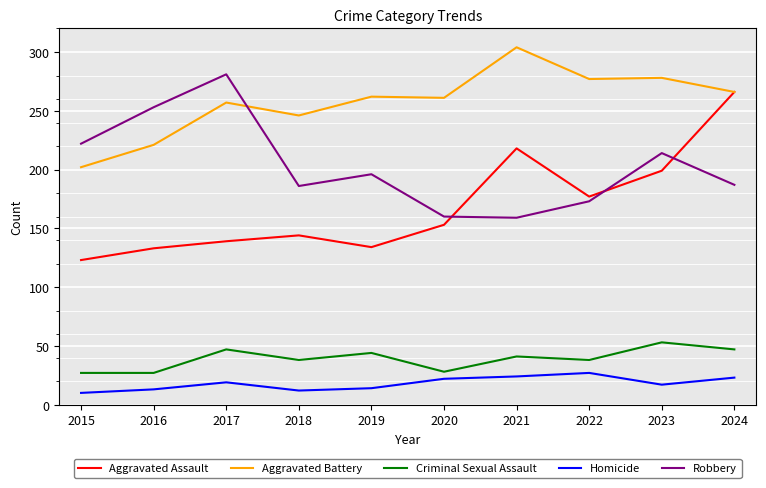

What value does the Homicide series have at 2023, to the nearest 5?

15